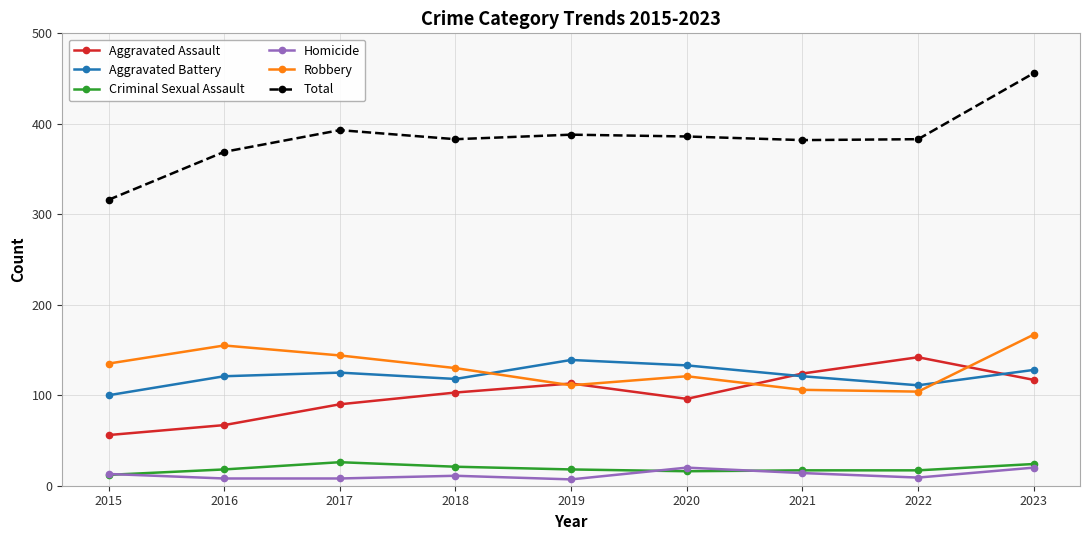

What is the difference between the second highest and second lowest values in the Homicide series?

12